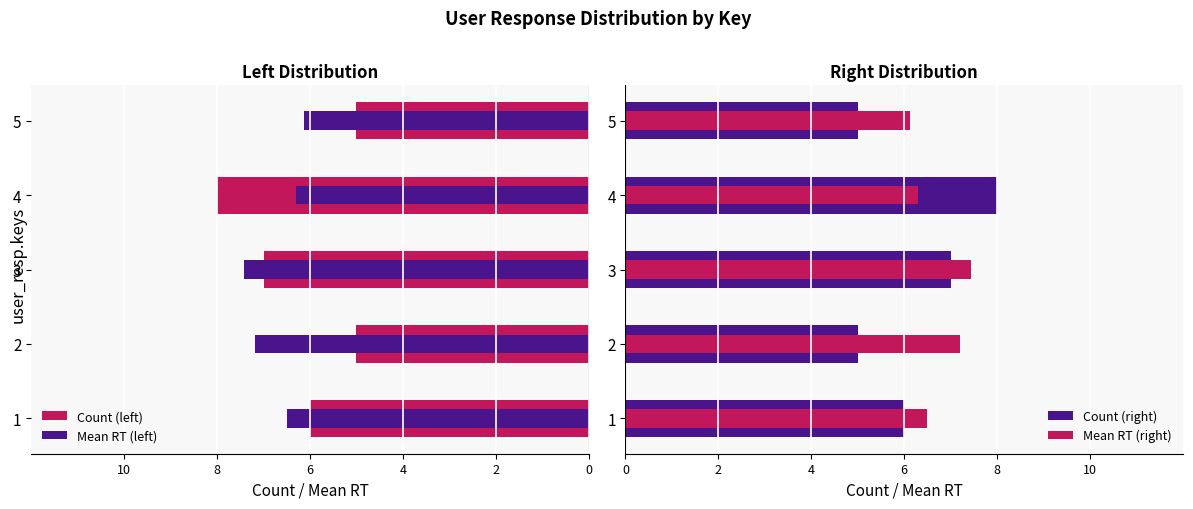

How many bars are there in each group?

4